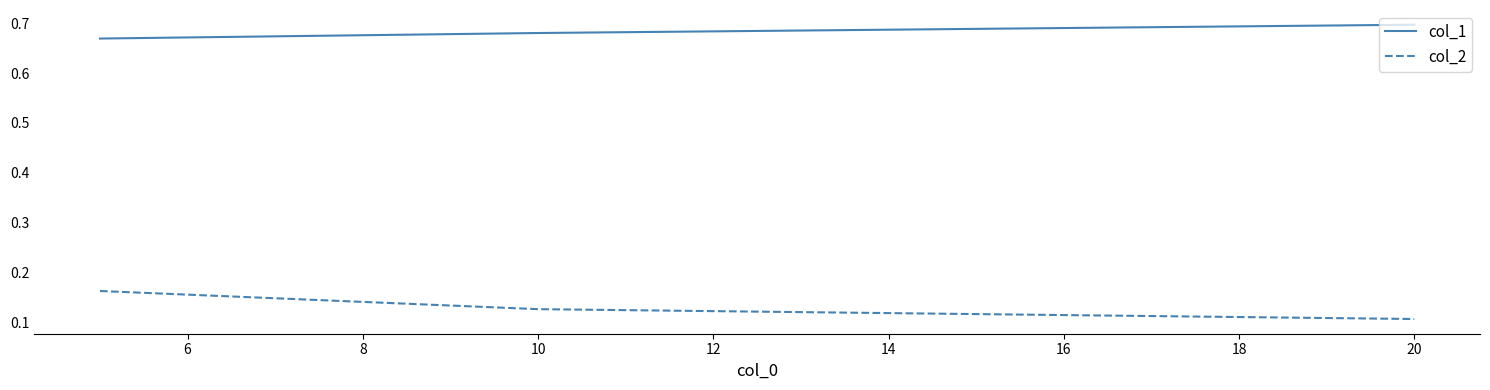

List the series in order of their overall mean, highest first.

col_1, col_2